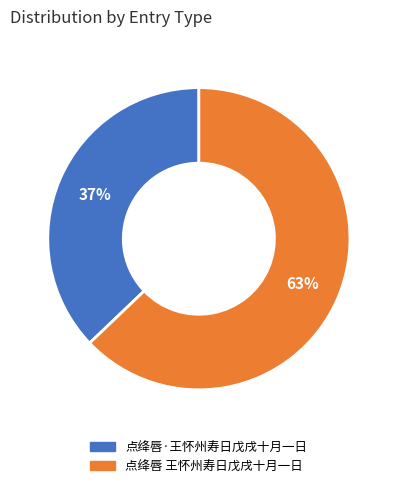

To the nearest percent, what percentage of the pie is 点绛唇 王怀州寿日戊戌十月一日?

63%